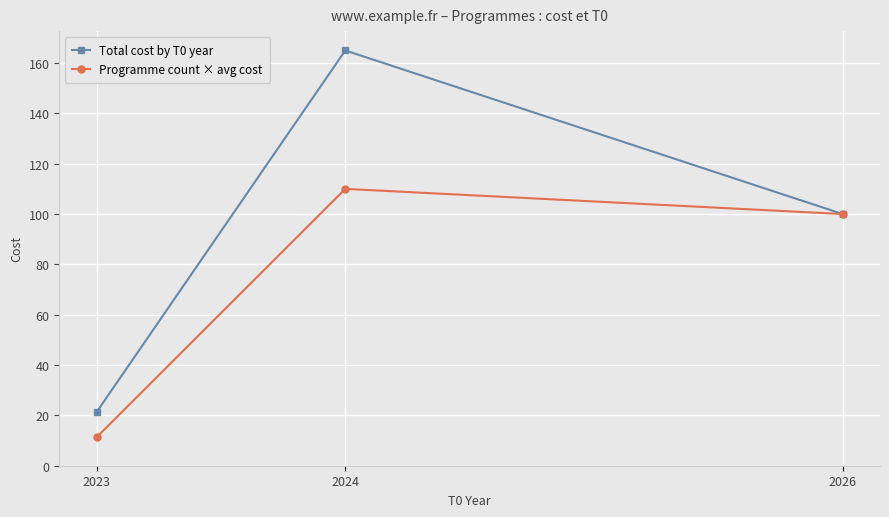

What is the sum of the Programme count × avg cost values at 2026 and 2024?

210.0